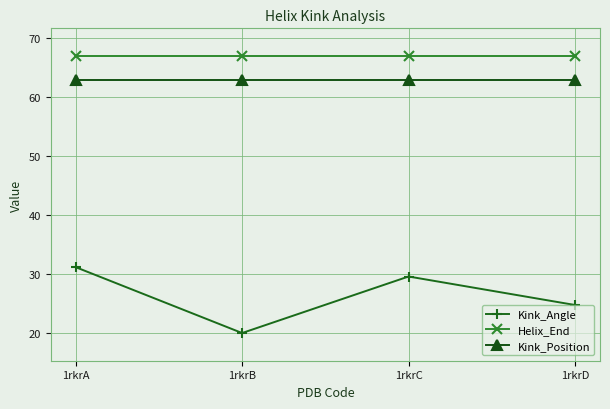

Which series has the widest spread of values?

Kink_Angle